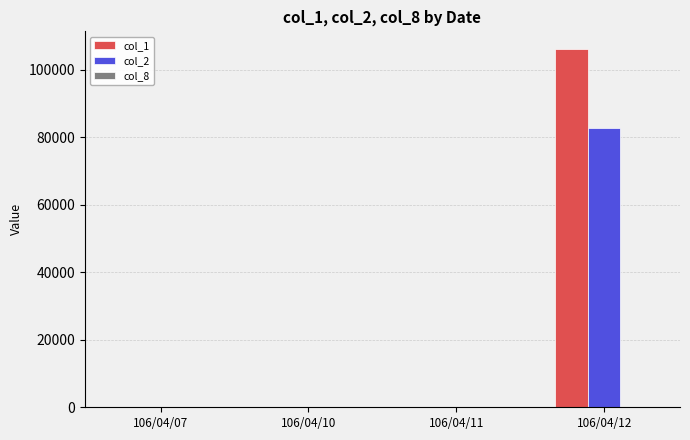

What is the average value of the col_1 series?

26500